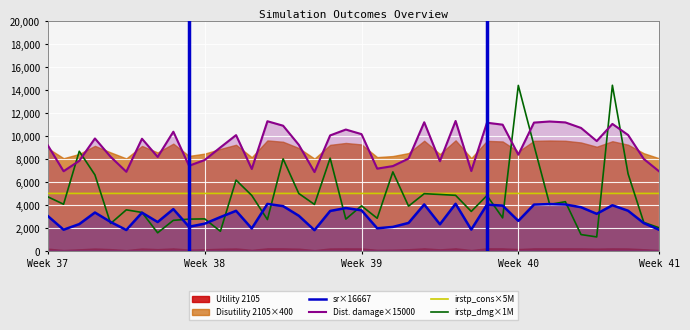

True or false: sr×16667 and Dist. damage×15000 cross at least once.

False